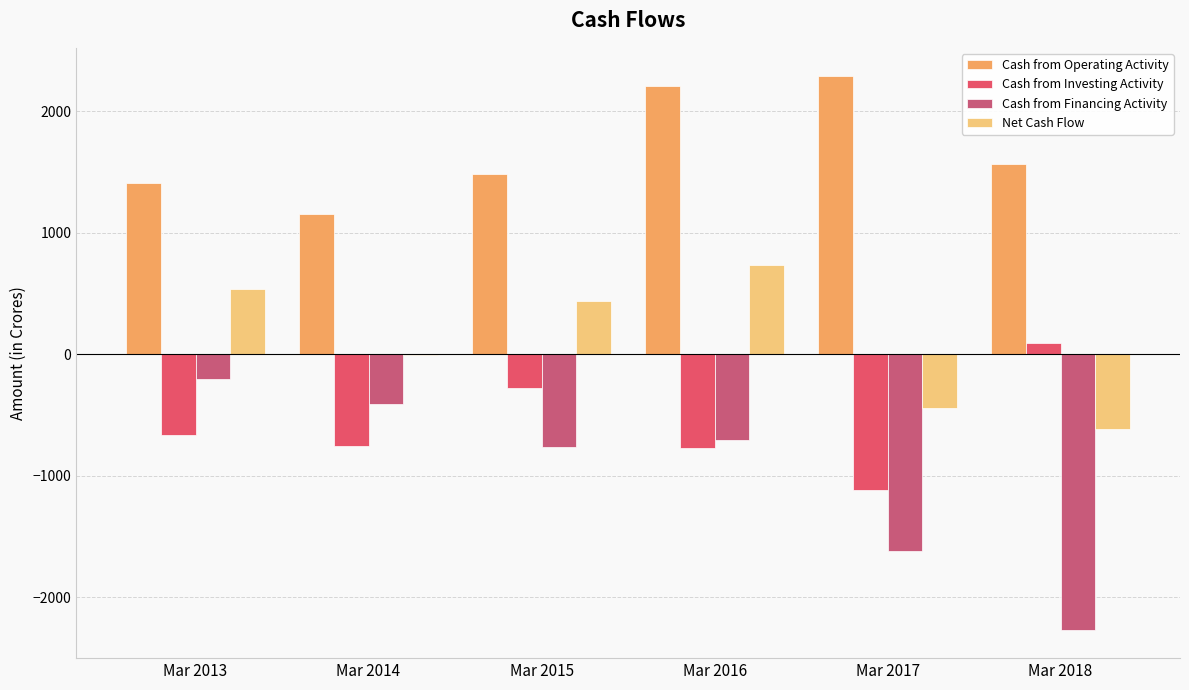

Are the bars horizontal?

No